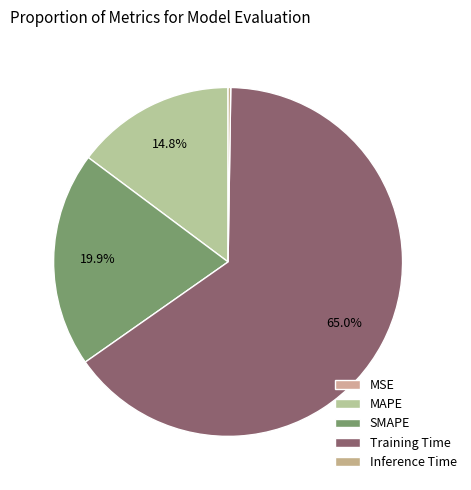

To the nearest percent, what is the difference between the largest and smallest slice percentages?

65%